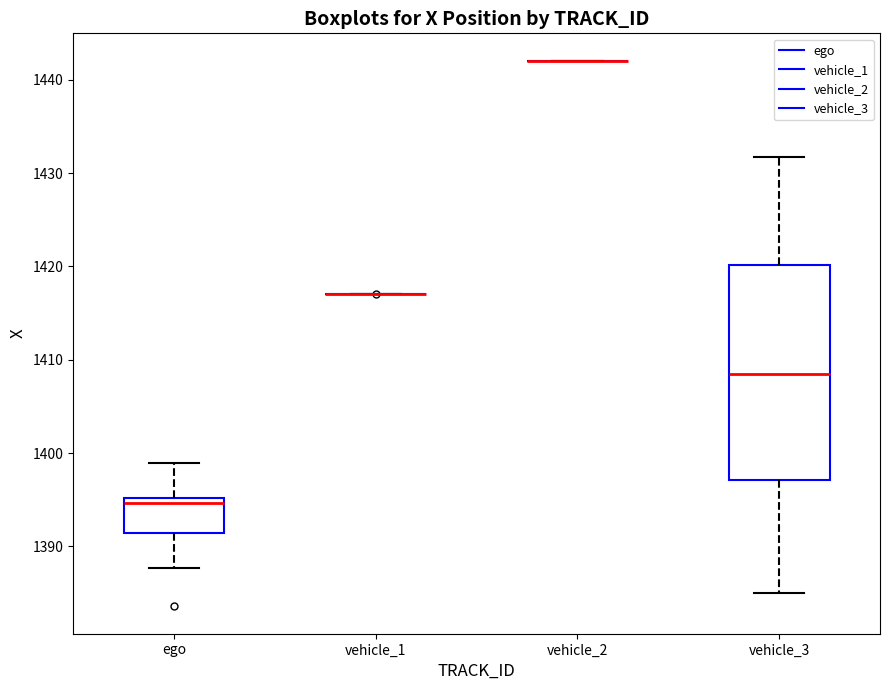

Reading left to right, read every box against the y-axis: the position of its median line, the range the box covers, and the ends of its whiskers. The values are not printed on the chart, so give them approximately, as read against the axis.

ego: median 1395 (just below the box's upper edge), box 1391 to 1395, whiskers 1388 to 1399
vehicle_1: box collapsed to a line at 1417, whiskers 1417 to 1417
vehicle_2: box collapsed to a line at 1442, whiskers 1442 to 1442
vehicle_3: median 1408, box 1397 to 1420, whiskers 1385 to 1432